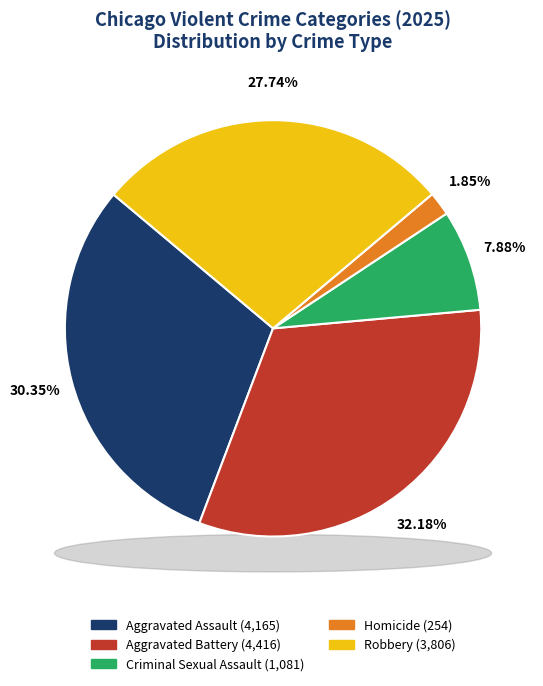

True or false: 2 accounts for 8% of the total.

True